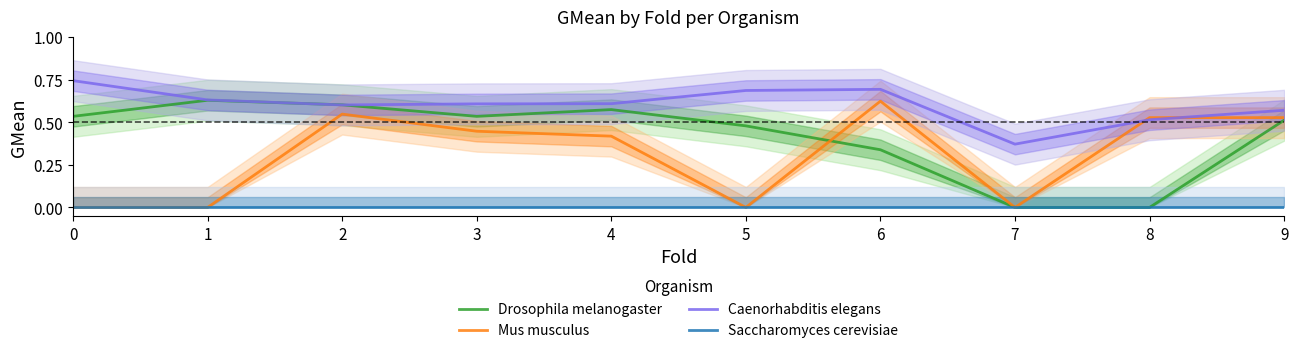

How many intersections are there between Caenorhabditis elegans and Mus musculus?

2